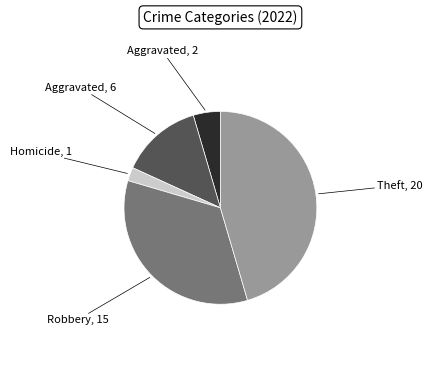

How many segments does this pie chart have?

5